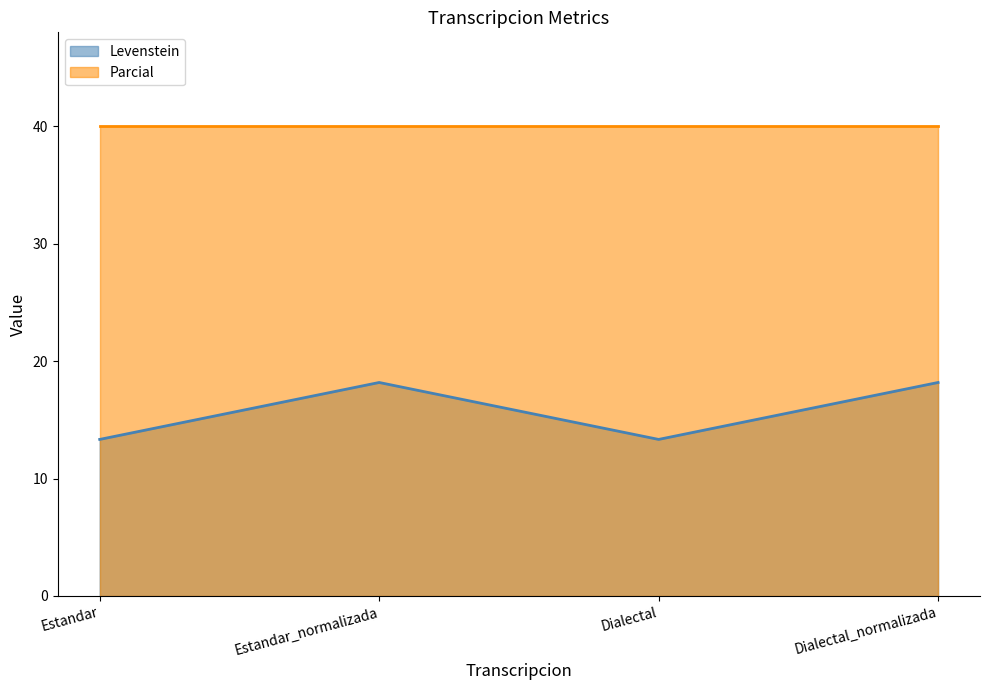

Where is the first local minimum?

Dialectal